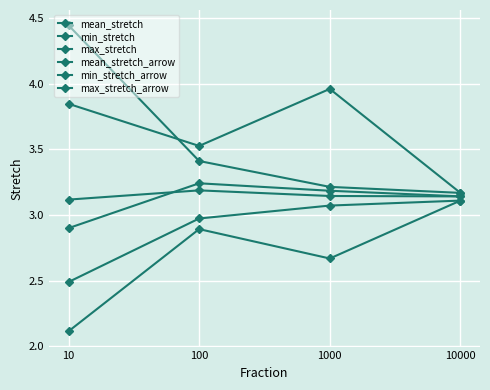

What is the minimum value for max_stretch?

3.2